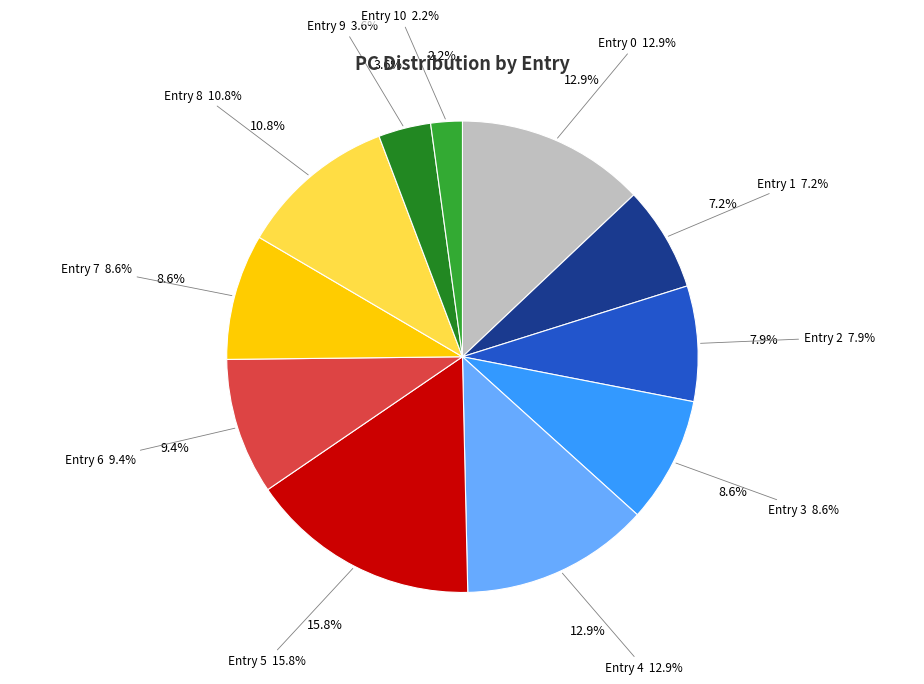

Is it true that 0 is 13% of the pie?

True